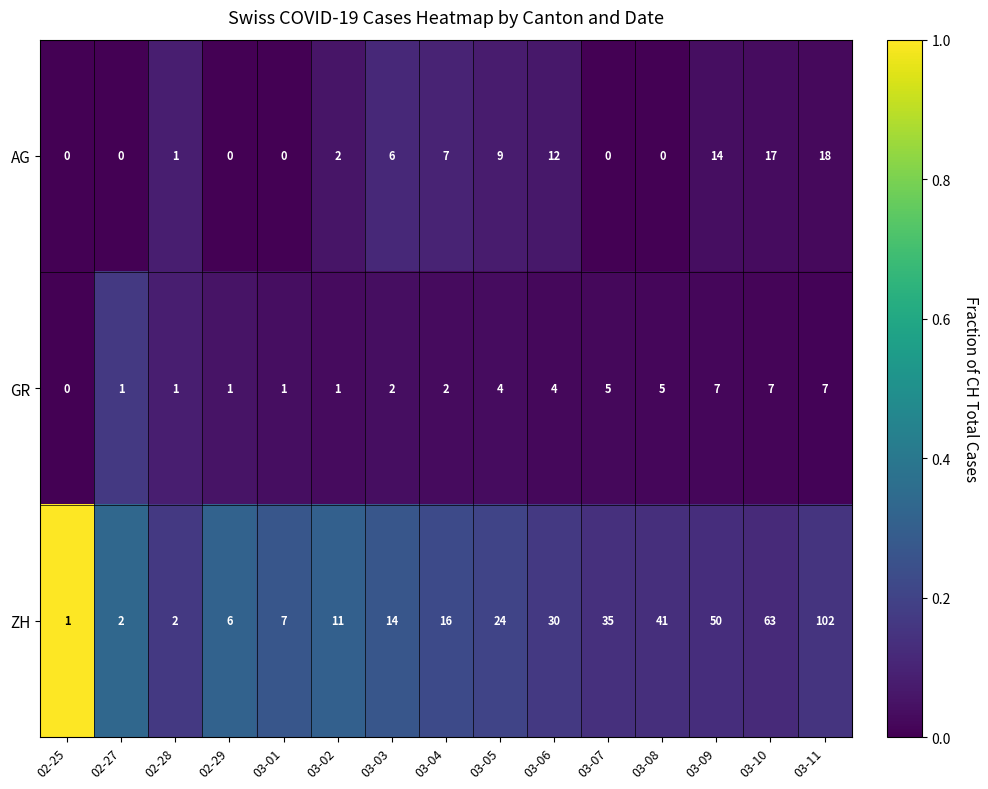

At 02-27, list the series in order from largest to smallest.

ZH, GR, AG